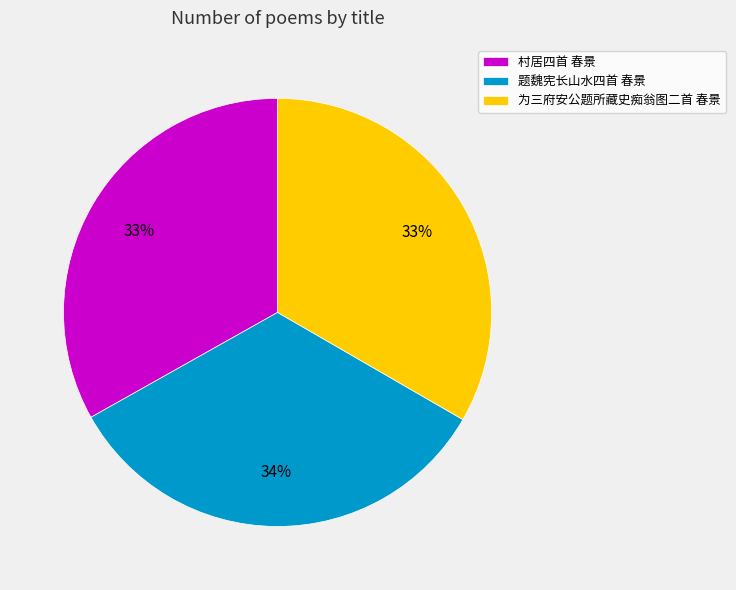

Does any single category account for the majority?

No